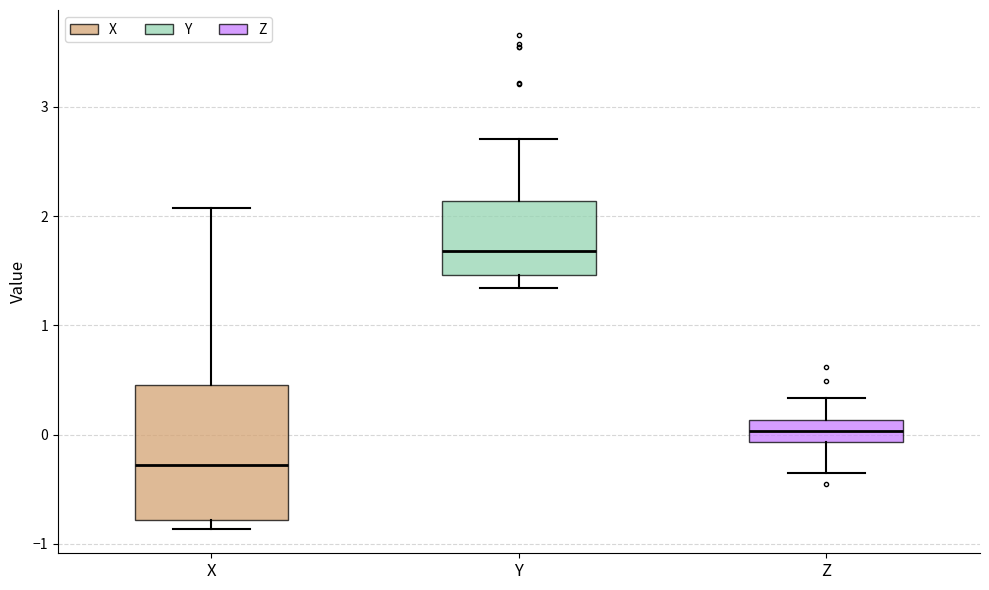

Where is the upper edge of the box for Y on the y-axis? The values are not printed on the chart, so give them approximately, as read against the axis.

2.1